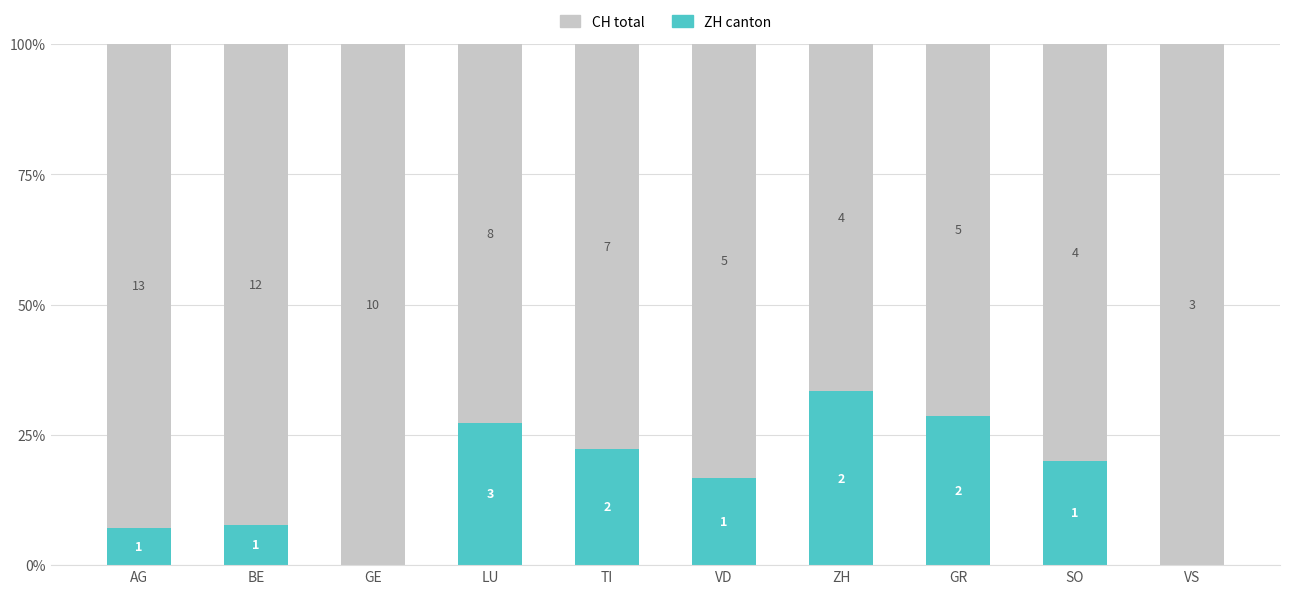

Are the bars horizontal?

No